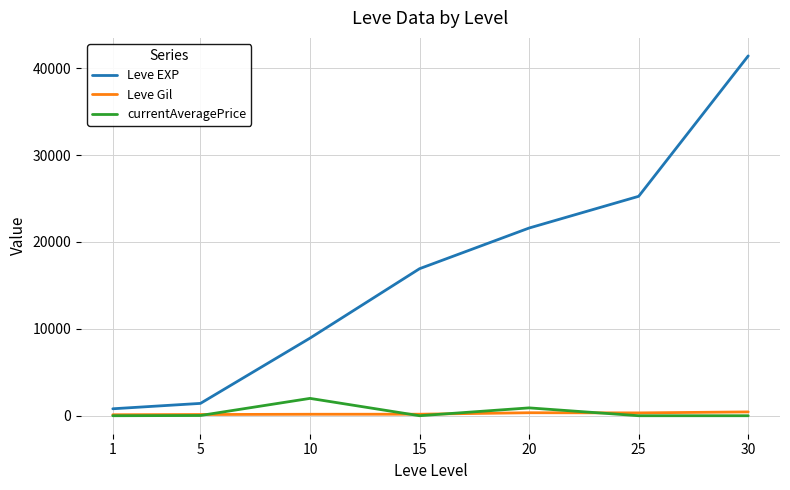

How many categories are shown in the chart?

7